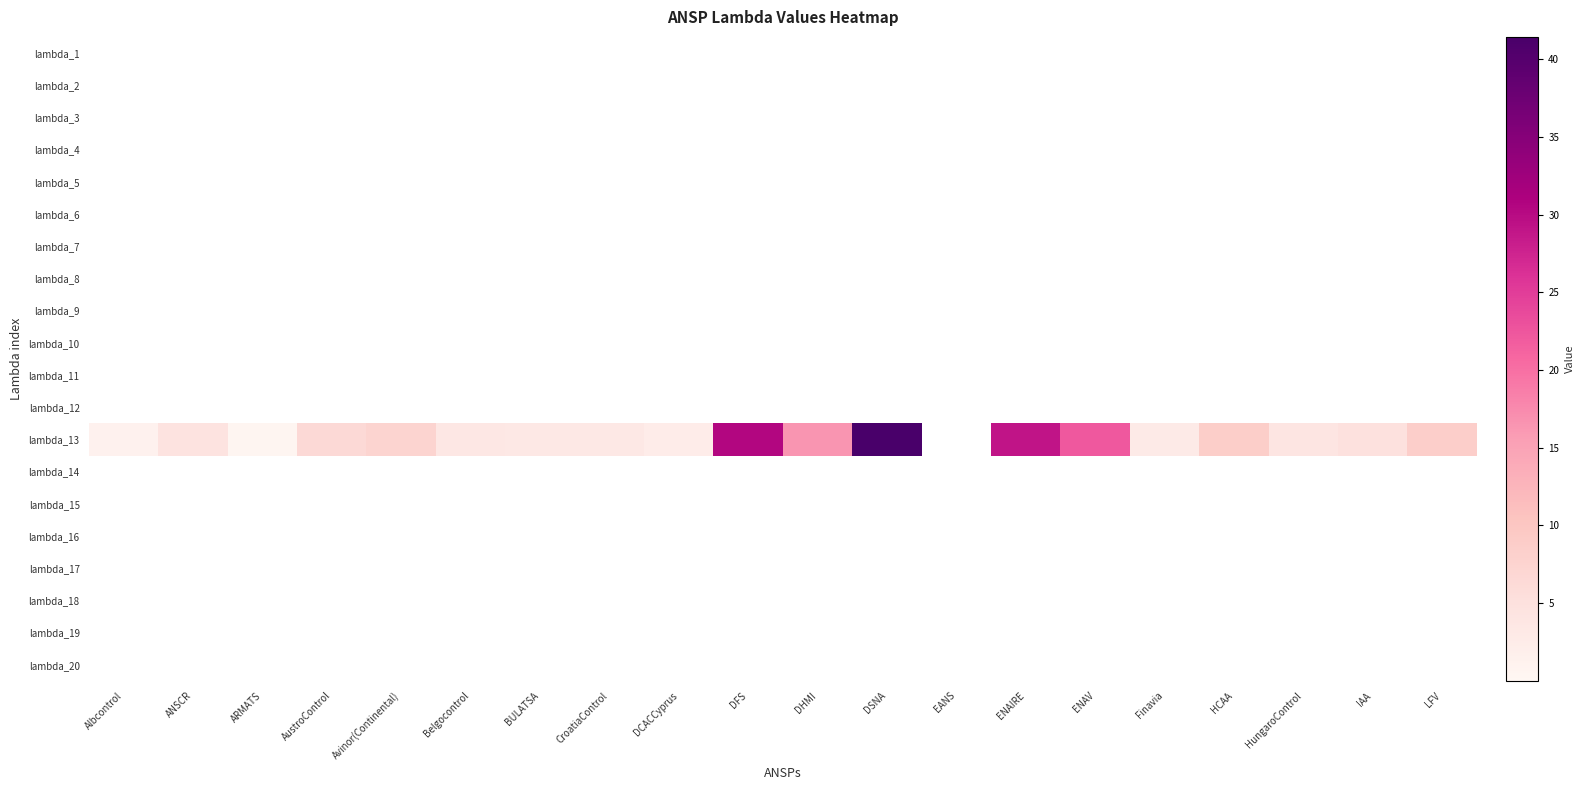

Reading left to right, list all the values displayed in this chart.

lambda_1: Albcontrol=0.0	ANSCR=0.0	ARMATS=0.0	AustroControl=0.0	Avinor(Continental)=0.0	Belgocontrol=0.0	BULATSA=0.0	CroatiaControl=0.0	DCACCyprus=0.0	DFS=0.0	DHMI=0.0	DSNA=0.0	EANS=0.0	ENAIRE=0.0	ENAV=0.0	Finavia=0.0	HCAA=0.0	HungaroControl=0.0	IAA=0.0	LFV=0.0
lambda_2: Albcontrol=0.0	ANSCR=0.0	ARMATS=0.0	AustroControl=0.0	Avinor(Continental)=0.0	Belgocontrol=0.0	BULATSA=0.0	CroatiaControl=0.0	DCACCyprus=0.0	DFS=0.0	DHMI=0.0	DSNA=0.0	EANS=0.0	ENAIRE=0.0	ENAV=0.0	Finavia=0.0	HCAA=0.0	HungaroControl=0.0	IAA=0.0	LFV=0.0
lambda_3: Albcontrol=0.0	ANSCR=0.0	ARMATS=0.0	AustroControl=0.0	Avinor(Continental)=0.0	Belgocontrol=0.0	BULATSA=0.0	CroatiaControl=0.0	DCACCyprus=0.0	DFS=0.0	DHMI=0.0	DSNA=0.0	EANS=0.0	ENAIRE=0.0	ENAV=0.0	Finavia=0.0	HCAA=0.0	HungaroControl=0.0	IAA=0.0	LFV=0.0
lambda_4: Albcontrol=0.0	ANSCR=0.0	ARMATS=0.0	AustroControl=0.0	Avinor(Continental)=0.0	Belgocontrol=0.0	BULATSA=0.0	CroatiaControl=0.0	DCACCyprus=0.0	DFS=0.0	DHMI=0.0	DSNA=0.0	EANS=0.0	ENAIRE=0.0	ENAV=0.0	Finavia=0.0	HCAA=0.0	HungaroControl=0.0	IAA=0.0	LFV=0.0
lambda_5: Albcontrol=0.0	ANSCR=0.0	ARMATS=0.0	AustroControl=0.0	Avinor(Continental)=0.0	Belgocontrol=0.0	BULATSA=0.0	CroatiaControl=0.0	DCACCyprus=0.0	DFS=0.0	DHMI=0.0	DSNA=0.0	EANS=0.0	ENAIRE=0.0	ENAV=0.0	Finavia=0.0	HCAA=0.0	HungaroControl=0.0	IAA=0.0	LFV=0.0
lambda_6: Albcontrol=0.0	ANSCR=0.0	ARMATS=0.0	AustroControl=0.0	Avinor(Continental)=0.0	Belgocontrol=0.0	BULATSA=0.0	CroatiaControl=0.0	DCACCyprus=0.0	DFS=0.0	DHMI=0.0	DSNA=0.0	EANS=0.0	ENAIRE=0.0	ENAV=0.0	Finavia=0.0	HCAA=0.0	HungaroControl=0.0	IAA=0.0	LFV=0.0
lambda_7: Albcontrol=0.0	ANSCR=0.0	ARMATS=0.0	AustroControl=0.0	Avinor(Continental)=0.0	Belgocontrol=0.0	BULATSA=0.0	CroatiaControl=0.0	DCACCyprus=0.0	DFS=0.0	DHMI=0.0	DSNA=0.0	EANS=0.0	ENAIRE=0.0	ENAV=0.0	Finavia=0.0	HCAA=0.0	HungaroControl=0.0	IAA=0.0	LFV=0.0
lambda_8: Albcontrol=0.0	ANSCR=0.0	ARMATS=0.0	AustroControl=0.0	Avinor(Continental)=0.0	Belgocontrol=0.0	BULATSA=0.0	CroatiaControl=0.0	DCACCyprus=0.0	DFS=0.0	DHMI=0.0	DSNA=0.0	EANS=0.0	ENAIRE=0.0	ENAV=0.0	Finavia=0.0	HCAA=0.0	HungaroControl=0.0	IAA=0.0	LFV=0.0
lambda_9: Albcontrol=0.0	ANSCR=0.0	ARMATS=0.0	AustroControl=0.0	Avinor(Continental)=0.0	Belgocontrol=0.0	BULATSA=0.0	CroatiaControl=0.0	DCACCyprus=0.0	DFS=0.0	DHMI=0.0	DSNA=0.0	EANS=0.0	ENAIRE=0.0	ENAV=0.0	Finavia=0.0	HCAA=0.0	HungaroControl=0.0	IAA=0.0	LFV=0.0
lambda_10: Albcontrol=0.0	ANSCR=0.0	ARMATS=0.0	AustroControl=0.0	Avinor(Continental)=0.0	Belgocontrol=0.0	BULATSA=0.0	CroatiaControl=0.0	DCACCyprus=0.0	DFS=0.0	DHMI=0.0	DSNA=0.0	EANS=0.0	ENAIRE=0.0	ENAV=0.0	Finavia=0.0	HCAA=0.0	HungaroControl=0.0	IAA=0.0	LFV=0.0
lambda_11: Albcontrol=0.0	ANSCR=0.0	ARMATS=0.0	AustroControl=0.0	Avinor(Continental)=0.0	Belgocontrol=0.0	BULATSA=0.0	CroatiaControl=0.0	DCACCyprus=0.0	DFS=0.0	DHMI=0.0	DSNA=0.0	EANS=0.0	ENAIRE=0.0	ENAV=0.0	Finavia=0.0	HCAA=0.0	HungaroControl=0.0	IAA=0.0	LFV=0.0
lambda_12: Albcontrol=0.0	ANSCR=0.0	ARMATS=0.0	AustroControl=0.0	Avinor(Continental)=0.0	Belgocontrol=0.0	BULATSA=0.0	CroatiaControl=0.0	DCACCyprus=0.0	DFS=0.0	DHMI=0.0	DSNA=0.0	EANS=0.0	ENAIRE=0.0	ENAV=0.0	Finavia=0.0	HCAA=0.0	HungaroControl=0.0	IAA=0.0	LFV=0.0
lambda_13: Albcontrol=1.2	ANSCR=4.4	ARMATS=0.3	AustroControl=6.3	Avinor(Continental)=7.5	Belgocontrol=3.5	BULATSA=3.3	CroatiaControl=3.3	DCACCyprus=2.4	DFS=30.4	DHMI=16.5	DSNA=41.4	EANS=0.0	ENAIRE=29.0	ENAV=22.3	Finavia=2.8	HCAA=8.6	HungaroControl=4.0	IAA=5.0	LFV=8.6
lambda_14: Albcontrol=0.0	ANSCR=0.0	ARMATS=0.0	AustroControl=0.0	Avinor(Continental)=0.0	Belgocontrol=0.0	BULATSA=0.0	CroatiaControl=0.0	DCACCyprus=0.0	DFS=0.0	DHMI=0.0	DSNA=0.0	EANS=0.0	ENAIRE=0.0	ENAV=0.0	Finavia=0.0	HCAA=0.0	HungaroControl=0.0	IAA=0.0	LFV=0.0
lambda_15: Albcontrol=0.0	ANSCR=0.0	ARMATS=0.0	AustroControl=0.0	Avinor(Continental)=0.0	Belgocontrol=0.0	BULATSA=0.0	CroatiaControl=0.0	DCACCyprus=0.0	DFS=0.0	DHMI=0.0	DSNA=0.0	EANS=0.0	ENAIRE=0.0	ENAV=0.0	Finavia=0.0	HCAA=0.0	HungaroControl=0.0	IAA=0.0	LFV=0.0
lambda_16: Albcontrol=0.0	ANSCR=0.0	ARMATS=0.0	AustroControl=0.0	Avinor(Continental)=0.0	Belgocontrol=0.0	BULATSA=0.0	CroatiaControl=0.0	DCACCyprus=0.0	DFS=0.0	DHMI=0.0	DSNA=0.0	EANS=0.0	ENAIRE=0.0	ENAV=0.0	Finavia=0.0	HCAA=0.0	HungaroControl=0.0	IAA=0.0	LFV=0.0
lambda_17: Albcontrol=0.0	ANSCR=0.0	ARMATS=0.0	AustroControl=0.0	Avinor(Continental)=0.0	Belgocontrol=0.0	BULATSA=0.0	CroatiaControl=0.0	DCACCyprus=0.0	DFS=0.0	DHMI=0.0	DSNA=0.0	EANS=0.0	ENAIRE=0.0	ENAV=0.0	Finavia=0.0	HCAA=0.0	HungaroControl=0.0	IAA=0.0	LFV=0.0
lambda_18: Albcontrol=0.0	ANSCR=0.0	ARMATS=0.0	AustroControl=0.0	Avinor(Continental)=0.0	Belgocontrol=0.0	BULATSA=0.0	CroatiaControl=0.0	DCACCyprus=0.0	DFS=0.0	DHMI=0.0	DSNA=0.0	EANS=0.0	ENAIRE=0.0	ENAV=0.0	Finavia=0.0	HCAA=0.0	HungaroControl=0.0	IAA=0.0	LFV=0.0
lambda_19: Albcontrol=0.0	ANSCR=0.0	ARMATS=0.0	AustroControl=0.0	Avinor(Continental)=0.0	Belgocontrol=0.0	BULATSA=0.0	CroatiaControl=0.0	DCACCyprus=0.0	DFS=0.0	DHMI=0.0	DSNA=0.0	EANS=0.0	ENAIRE=0.0	ENAV=0.0	Finavia=0.0	HCAA=0.0	HungaroControl=0.0	IAA=0.0	LFV=0.0
lambda_20: Albcontrol=0.0	ANSCR=0.0	ARMATS=0.0	AustroControl=0.0	Avinor(Continental)=0.0	Belgocontrol=0.0	BULATSA=0.0	CroatiaControl=0.0	DCACCyprus=0.0	DFS=0.0	DHMI=0.0	DSNA=0.0	EANS=0.0	ENAIRE=0.0	ENAV=0.0	Finavia=0.0	HCAA=0.0	HungaroControl=0.0	IAA=0.0	LFV=0.0